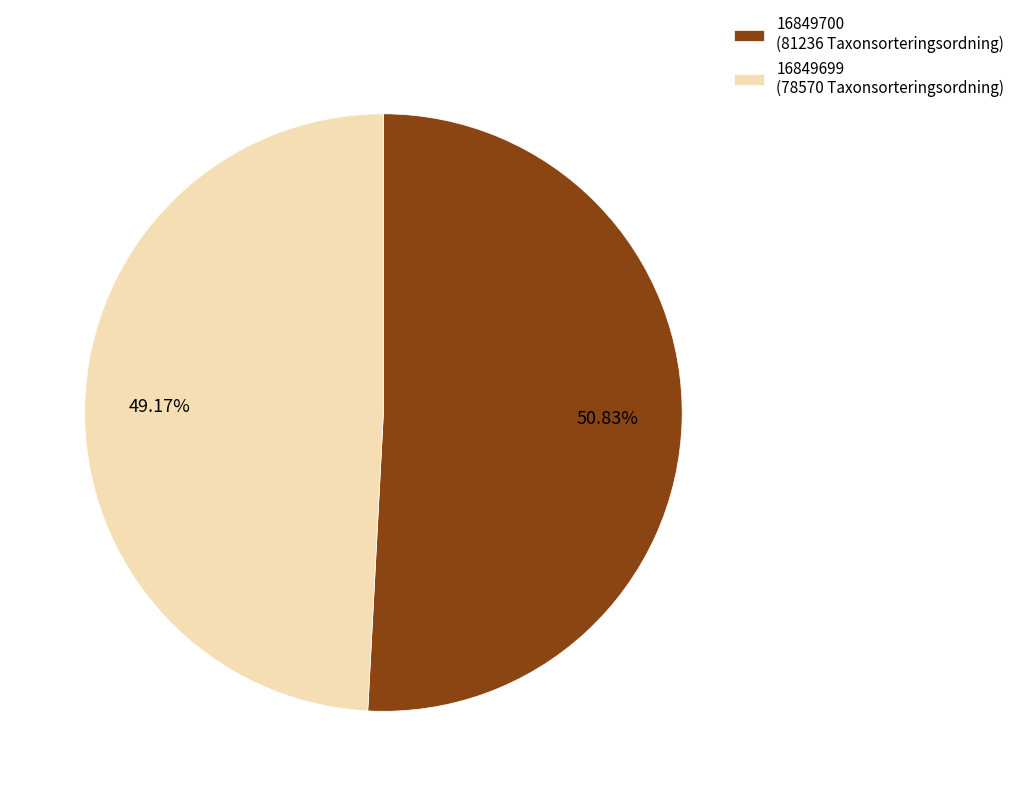

To the nearest percent, what is the difference between the 16849700 and 16849699 slice percentages?

2%